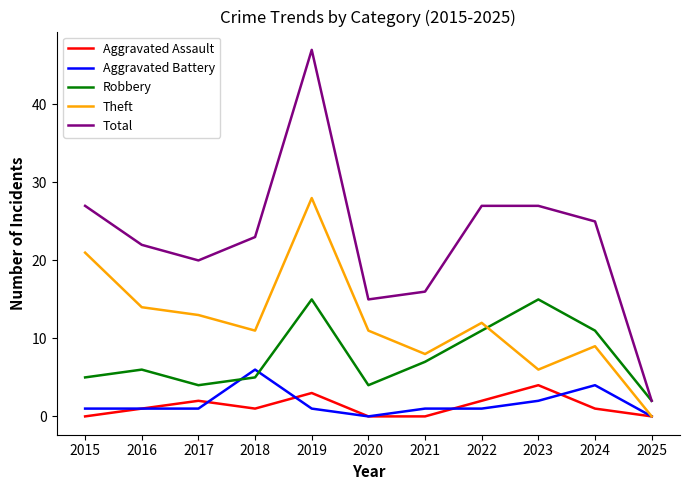

The value of Robbery at 2018 is 5. True or false?

True